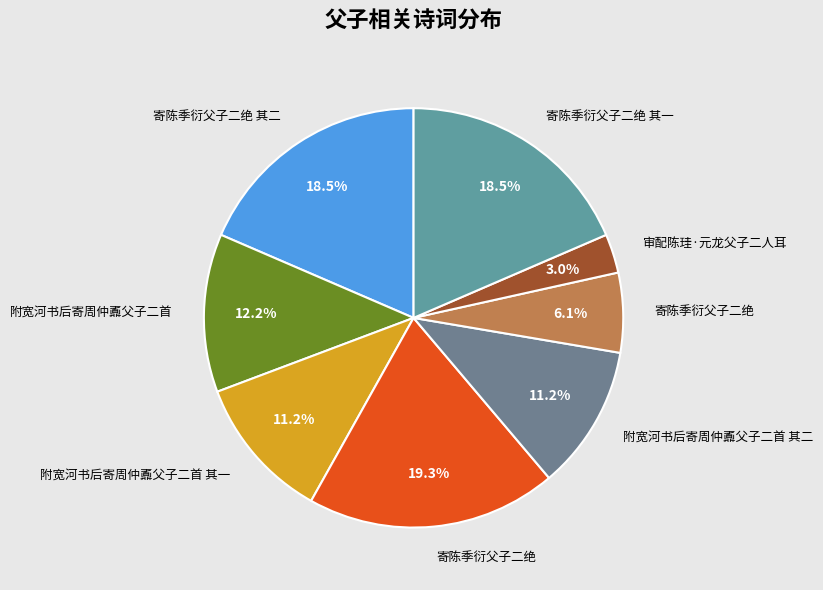

Does any single category account for the majority?

No